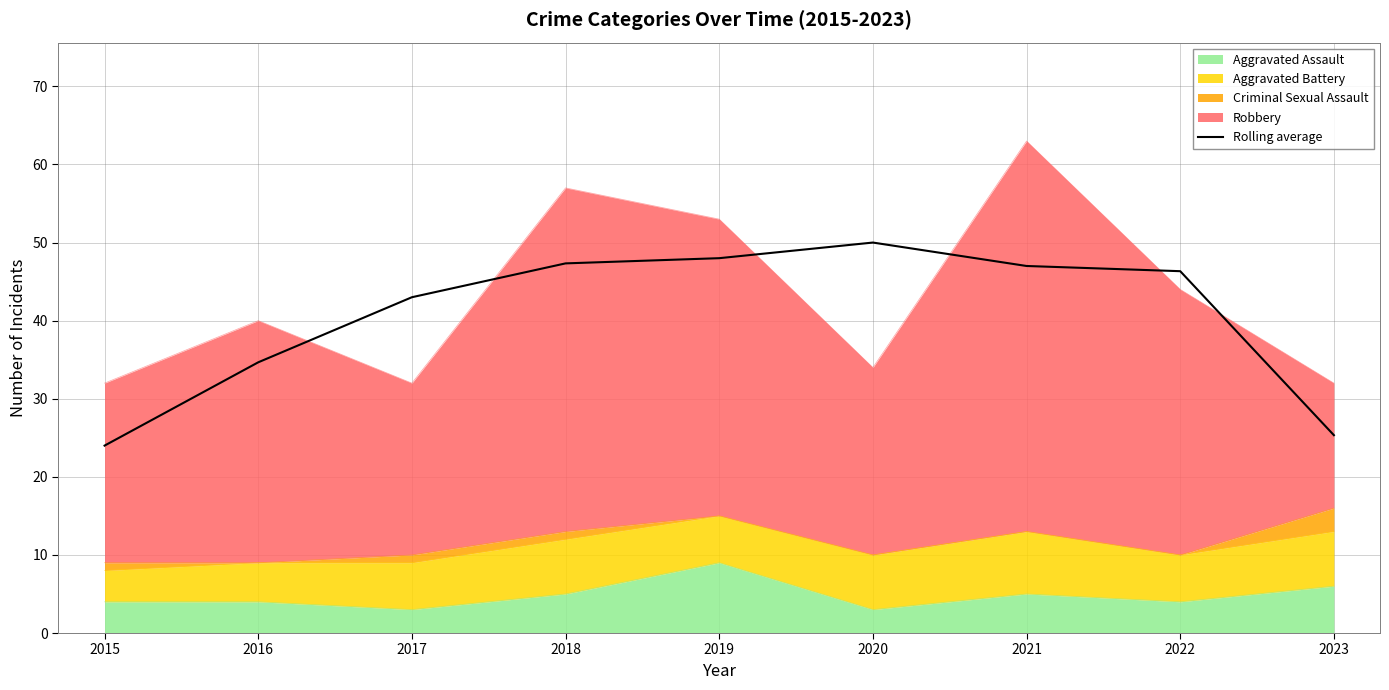

Reading right to left, transcribe all the data shown in this chart.

25.3	46.3	47.0	50.0	48.0	47.3	43.0	34.7	24.0